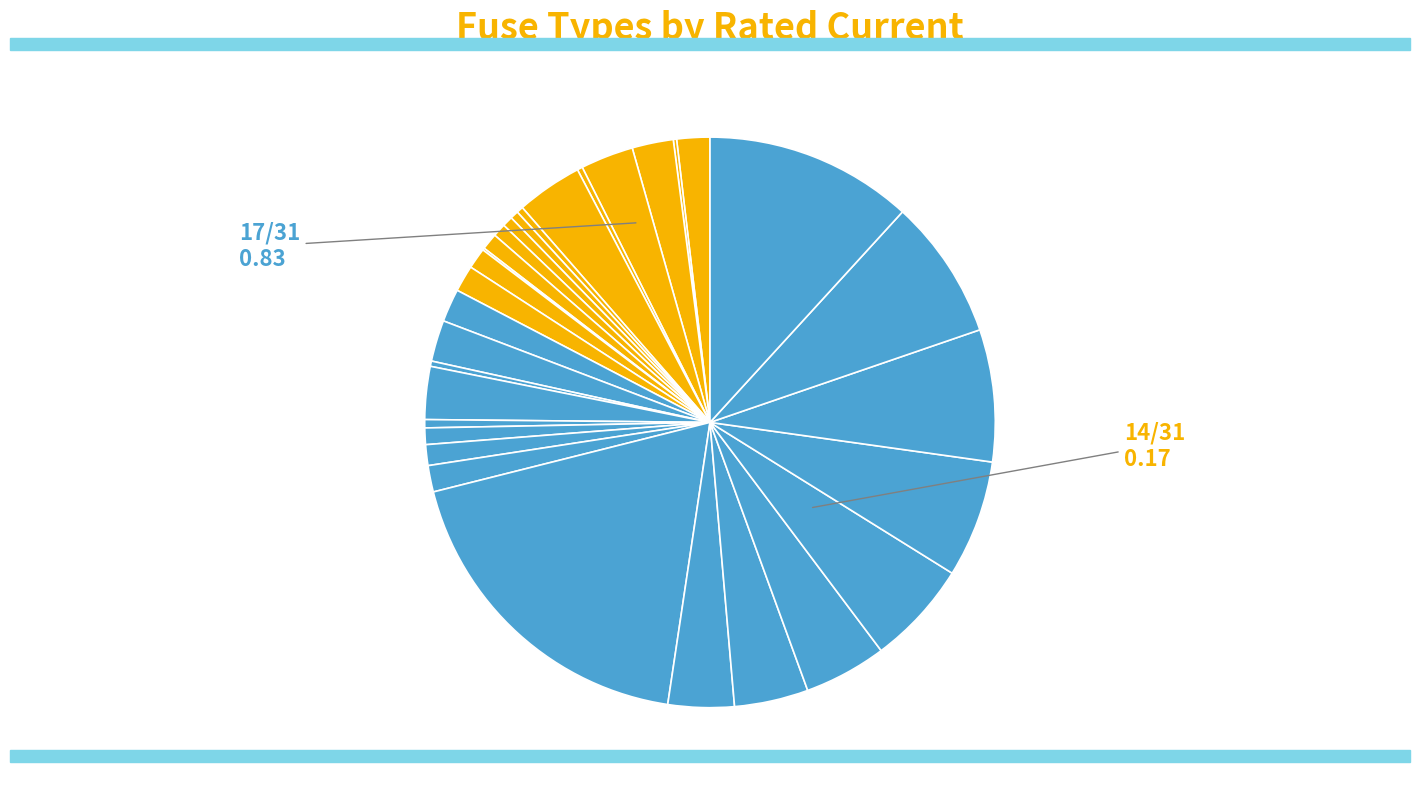

Rank the categories by value from highest to lowest.

Siemens NH-2-1000, Siemens NH-2-630, Siemens NH-2-425, Siemens NH-2-400, Siemens NH-2-355, Siemens NH-2-315, Siemens NH-2-250, Siemens NH-2-224, HV 200A, Siemens NH-2-200, HV 160A, Siemens NH-1-160, HV 125A, Siemens NH-1-125, HV 100A, Siemens NH-1-100, HV 80A, Siemens NH-1-80, HV 63A, Siemens NH-1-63, HV 50A, Siemens NH-1-50, HV 40A, HV 31.5A, HV 25A, Siemens NH-1-25, HV 20A, HV 16A, Siemens NH-1-16, HV 10A, HV 6.3A